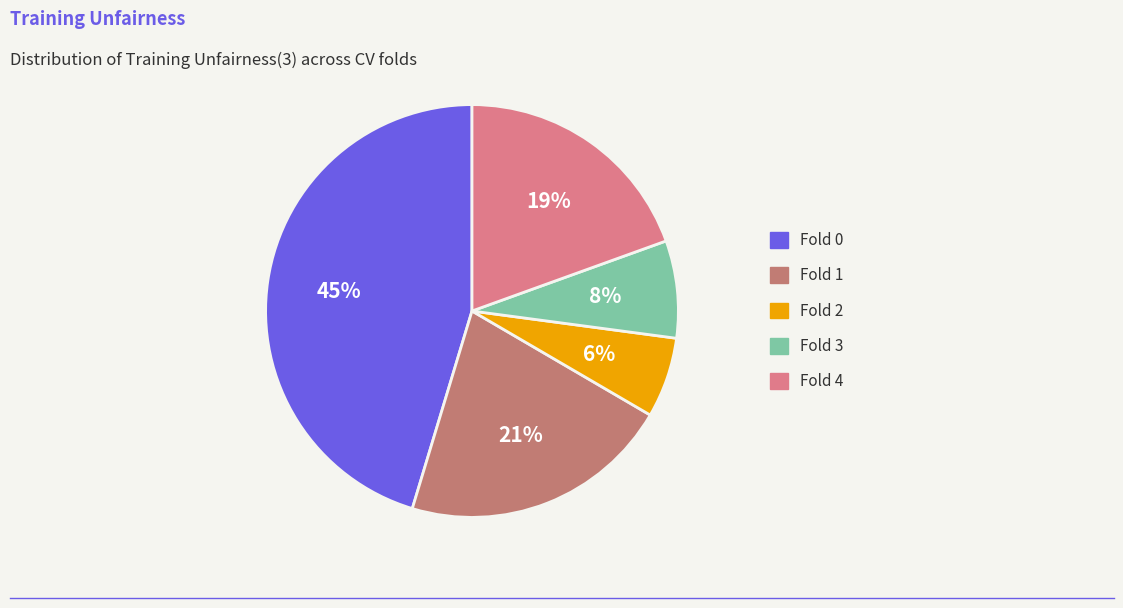

What is the total percentage of Fold 2 and Fold 0?

51.6%